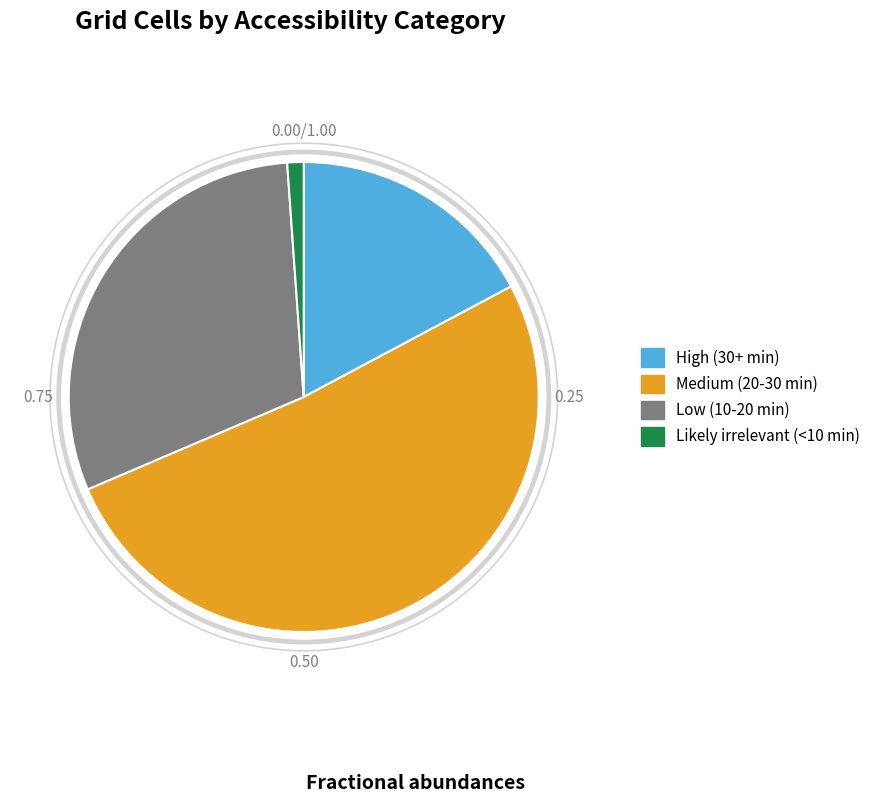

True or false: High (30+ min) accounts for 17% of the total.

True